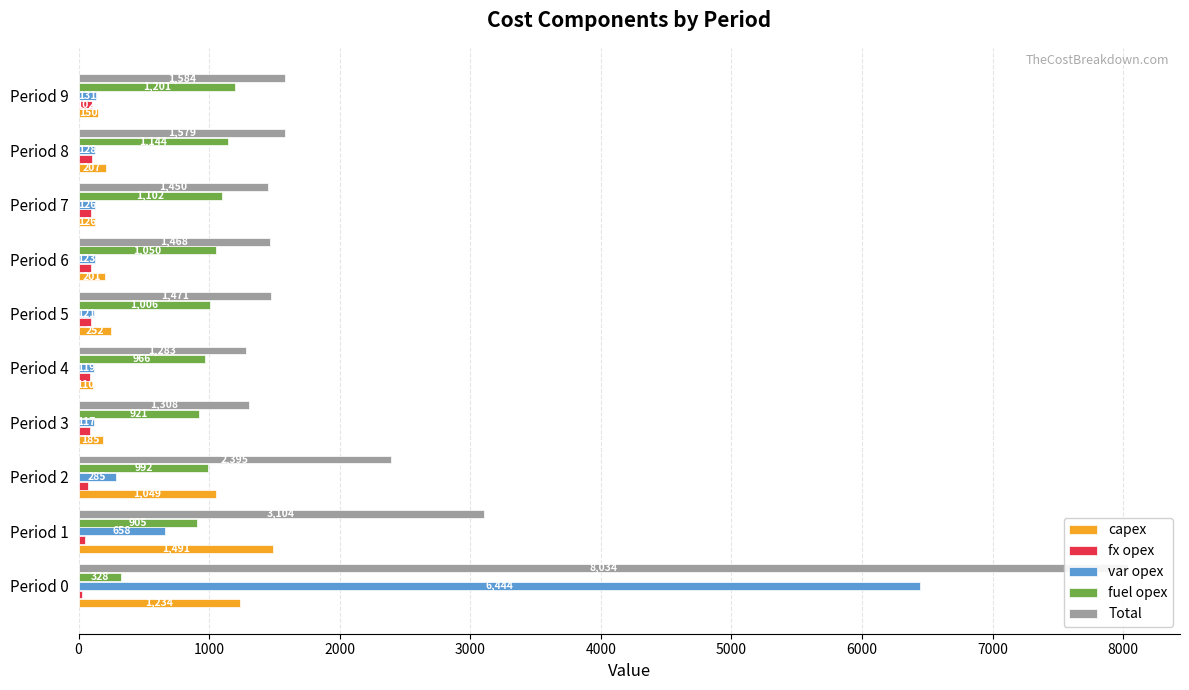

What is the difference between the maximum and minimum values in the fuel opex series?

873